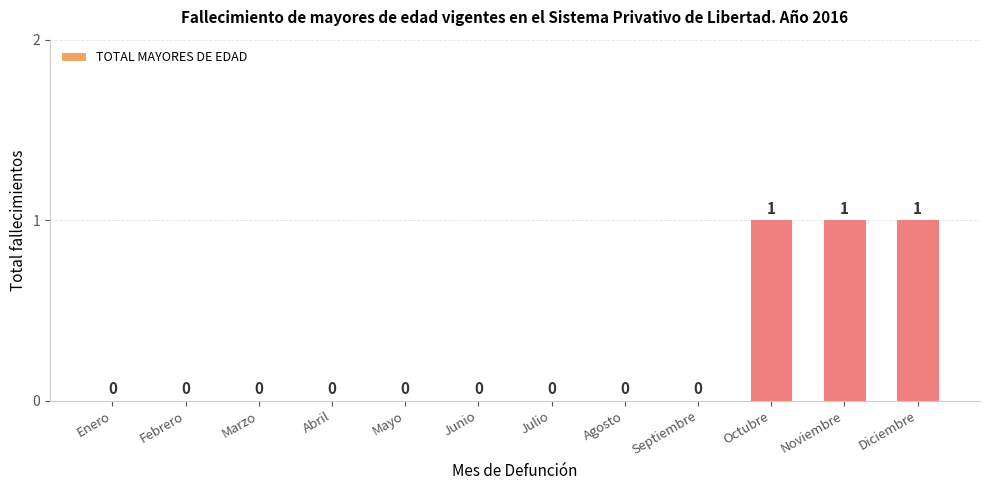

Reading left to right, list all the values displayed in this chart.

0	0	0	0	0	0	0	0	0	1	1	1